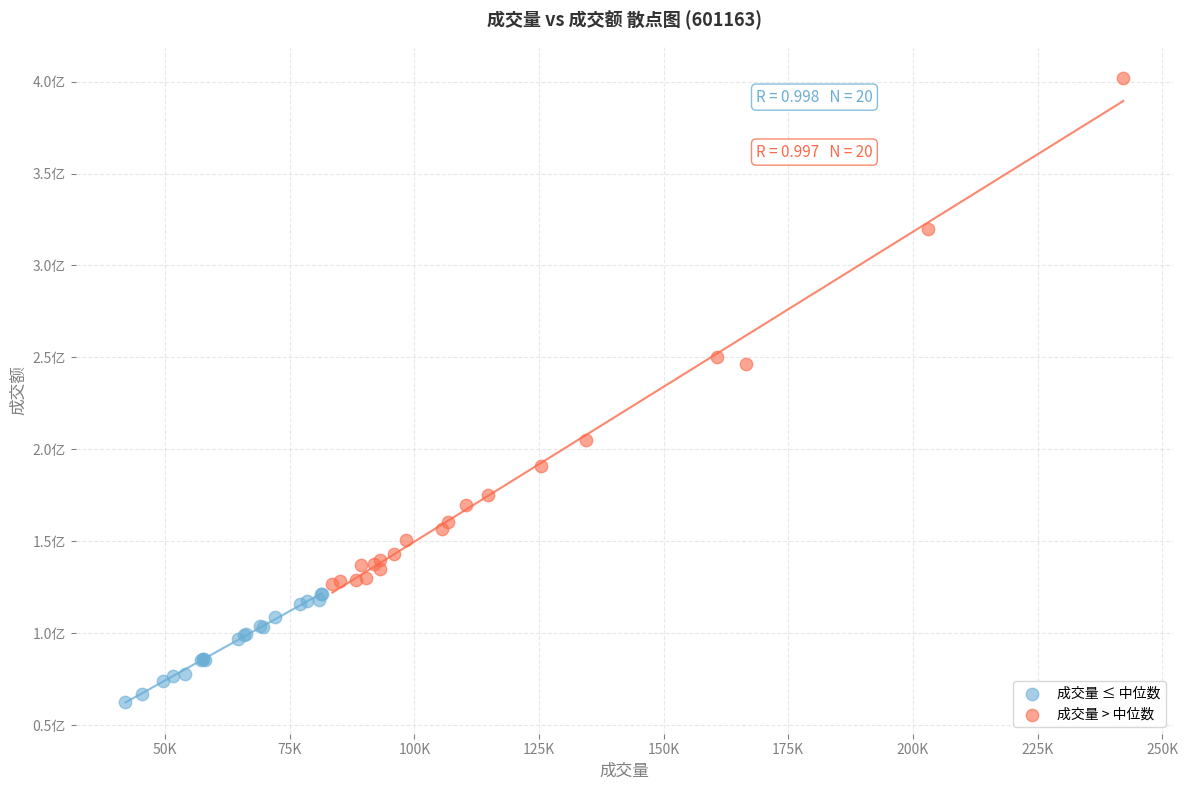

What are all the series names shown in the legend?

成交量 ≤ 中位数, 成交量 > 中位数